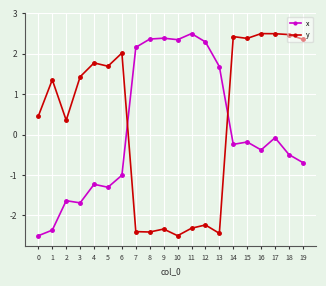

What is the difference between the maximum and second lowest values in the x series?

4.9